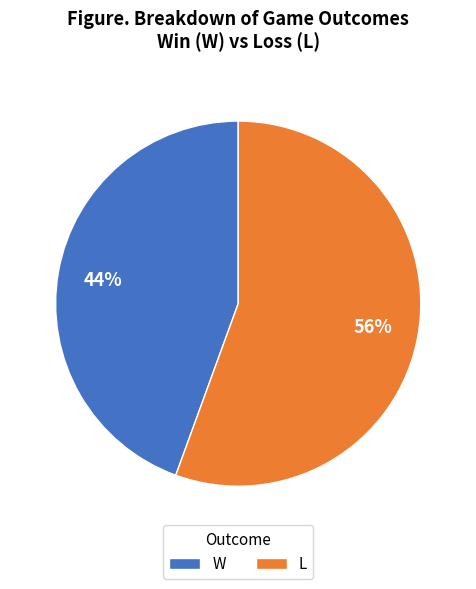

Is the sum of L and W greater than half?

Yes